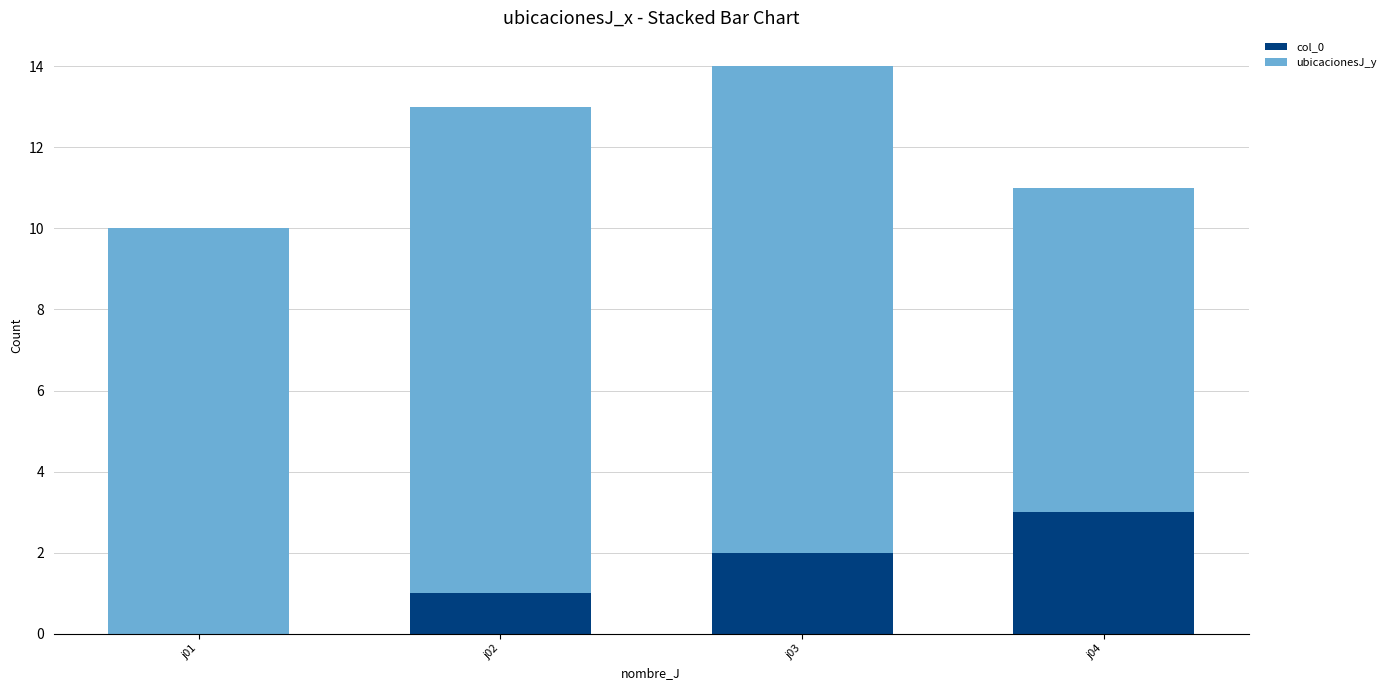

Reading left to right, list the values for the col_0 series.

j01=0	j02=1	j03=2	j04=3